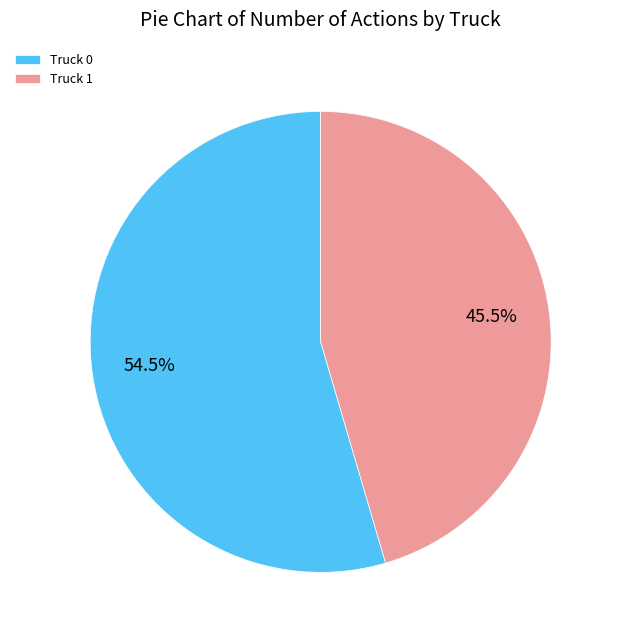

Is there a majority slice in this chart?

Yes